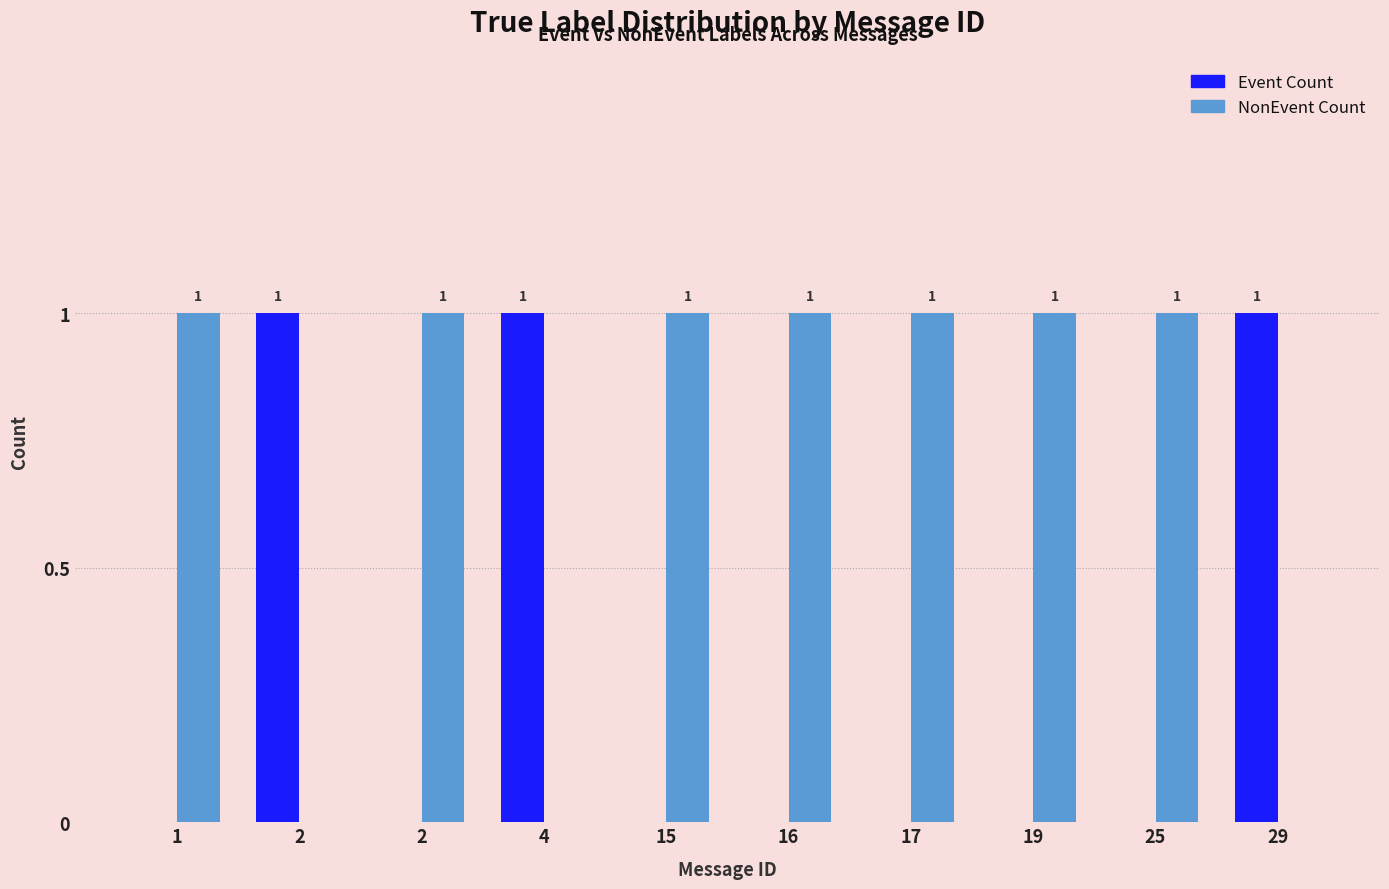

Which series changed the most between 2 and 2?

Event Count